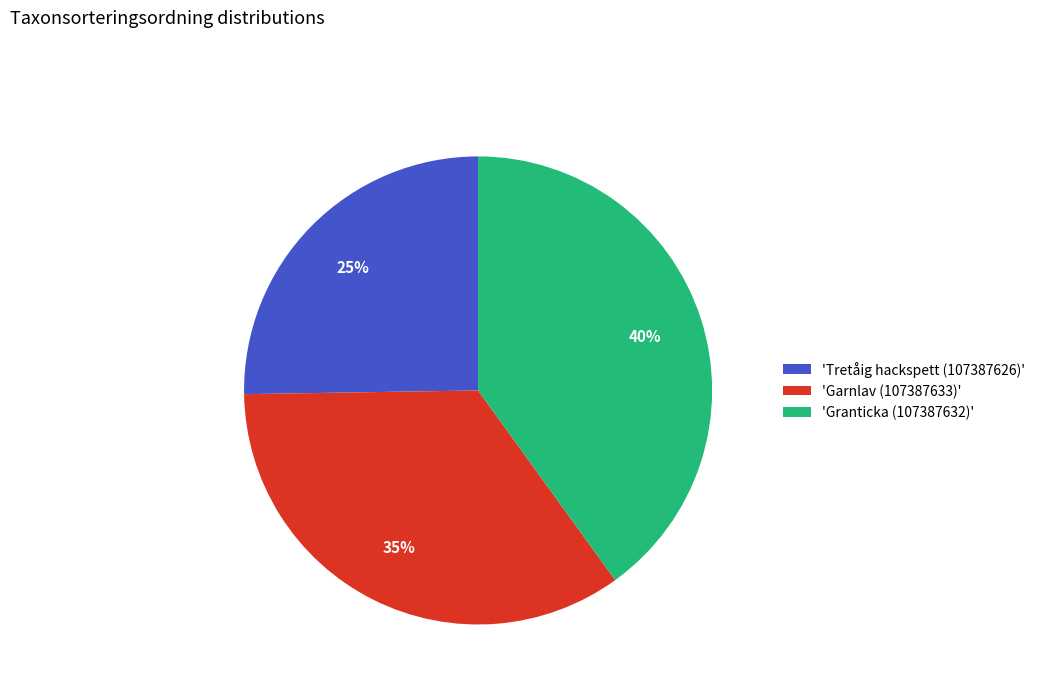

To the nearest percent, what is the difference between the largest and smallest slice percentages?

15%